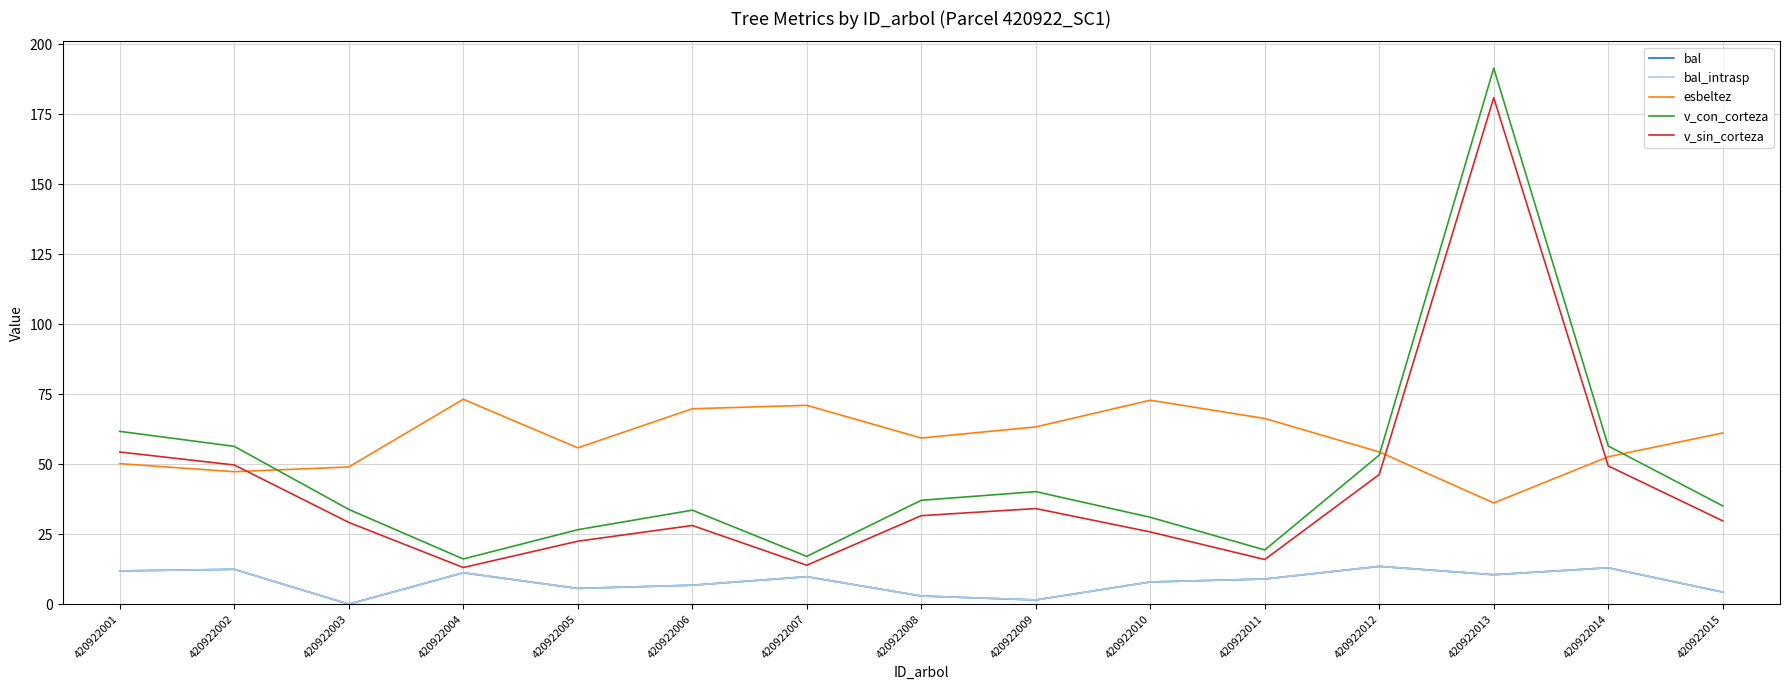

Between 420922013 and 420922015, which series saw the biggest shift?

v_con_corteza